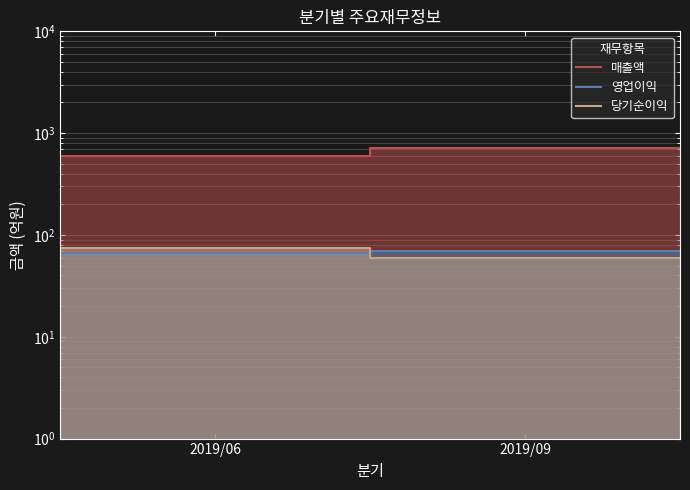

Between 2019/09 and 2, which series saw the biggest shift?

매출액